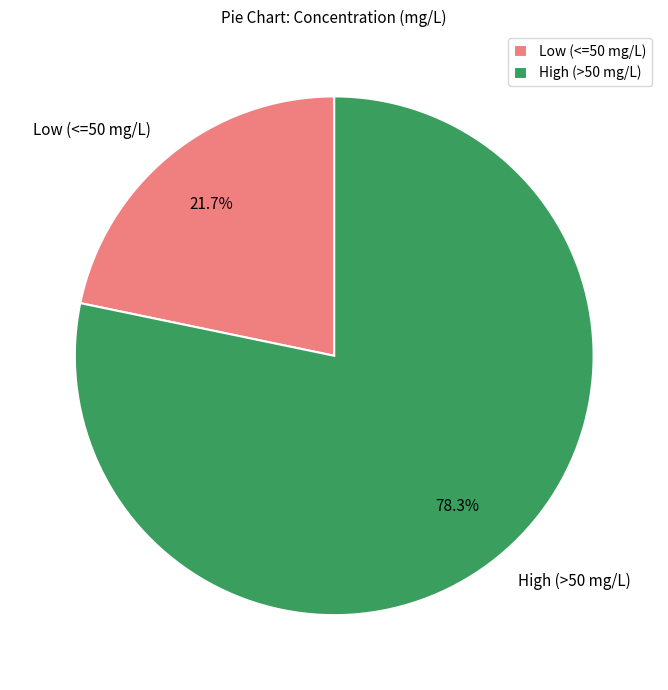

Does any single category account for the majority?

Yes